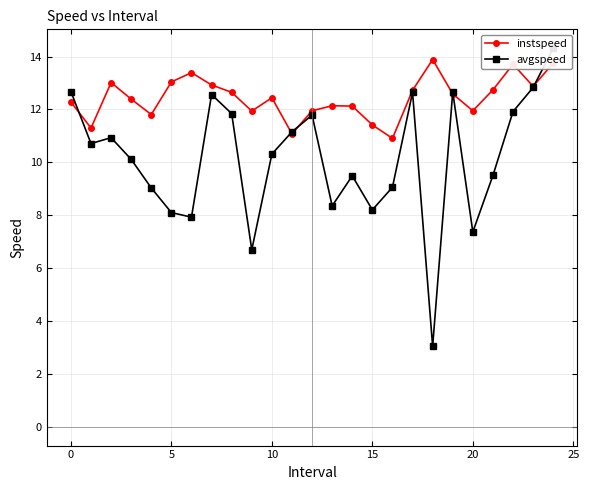

True or false: instspeed has more than 1 interior local peaks.

True